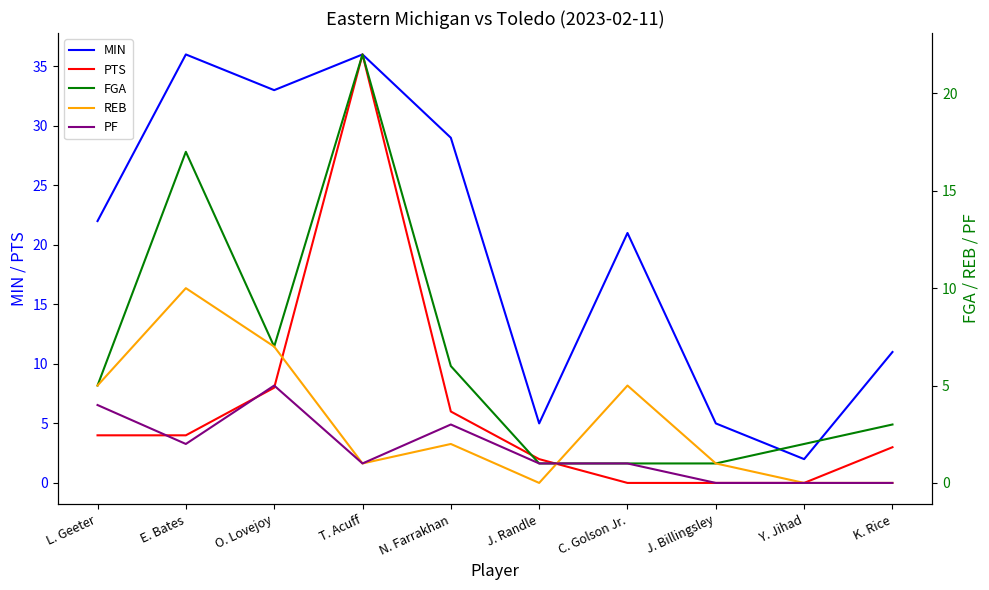

What is the average value of the REB series?

3